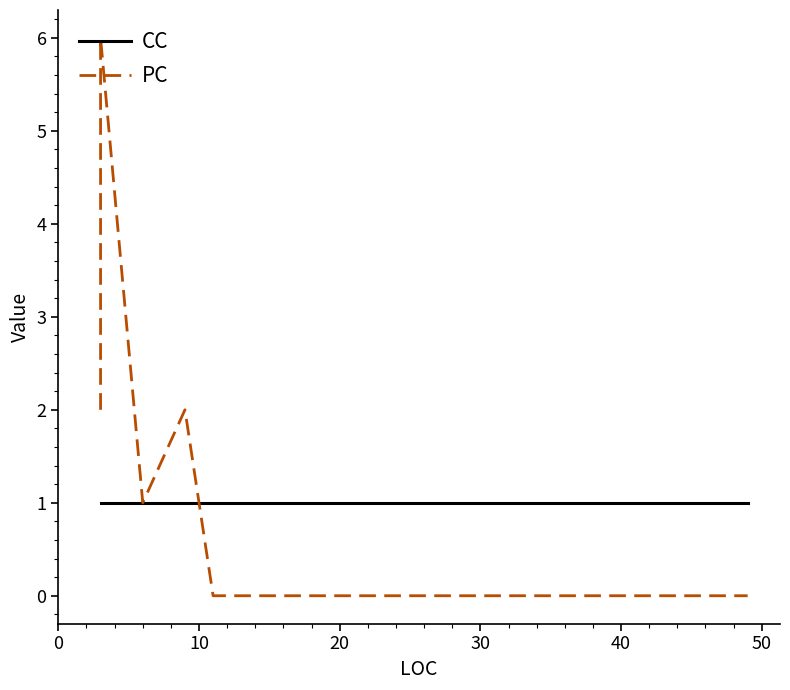

What is the sum of all CC values?

23